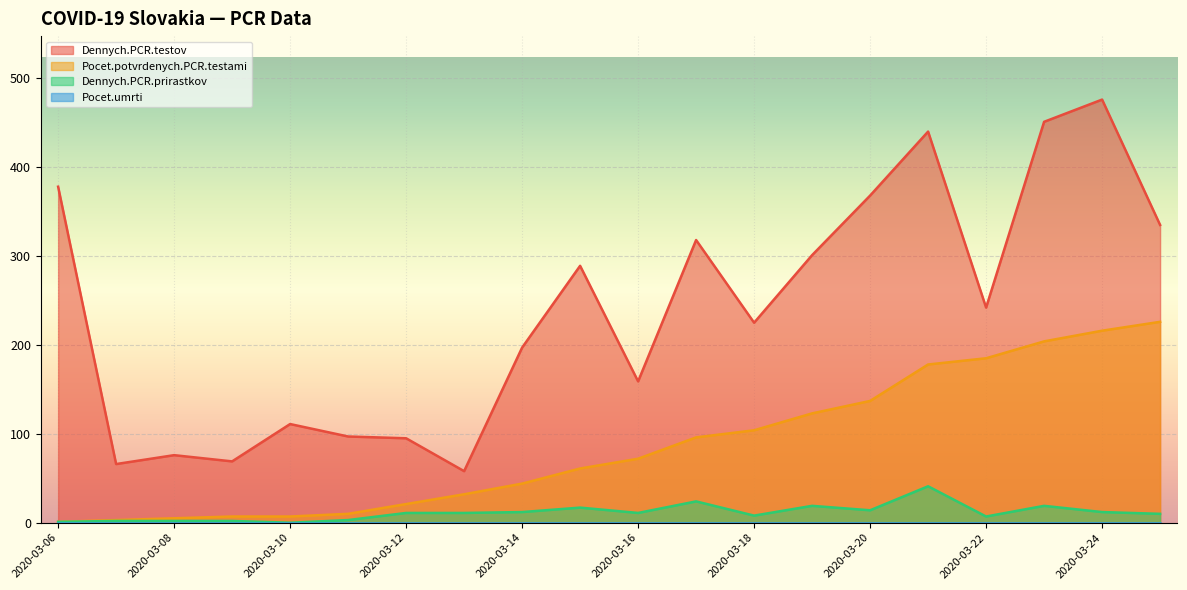

At which category is the sum across all series the highest?

2020-03-24